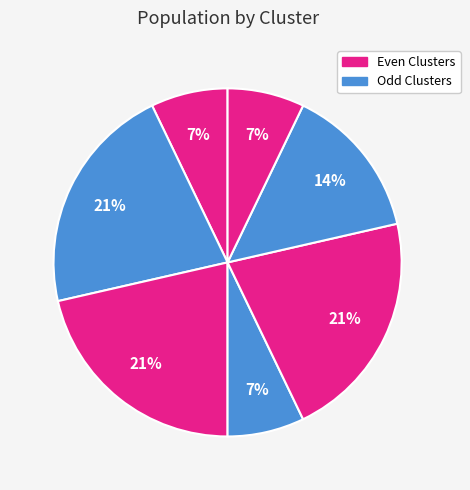

Count the number of slices in the pie.

7